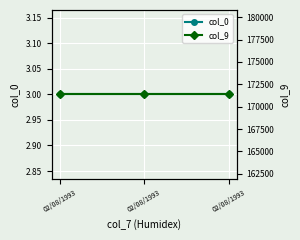

Reading right to left, what are all the values shown in this chart?

col_0: 3	3	3
col_9: 171382	171382	171382